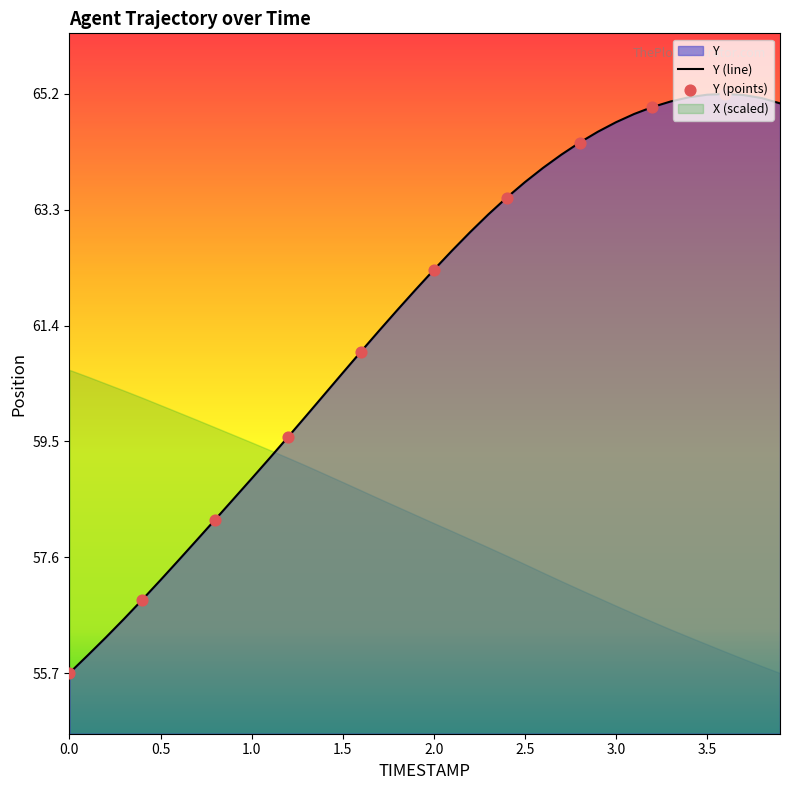

What is the ratio of the value at 0.4 to the value at 1.8?

0.9